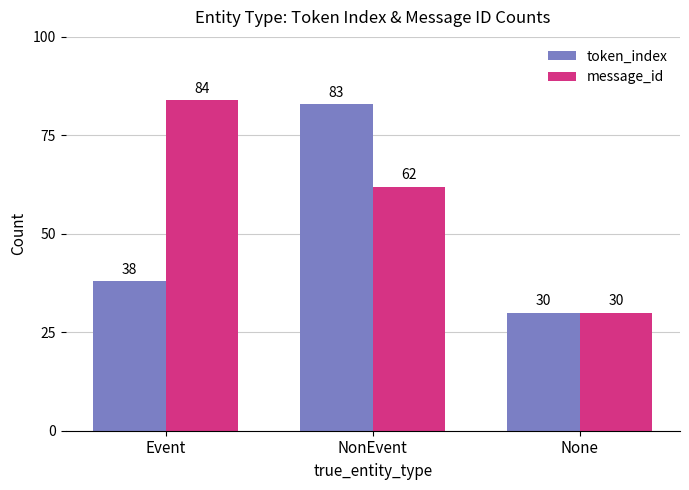

Rank the categories by token_index value from lowest to highest.

None, Event, NonEvent